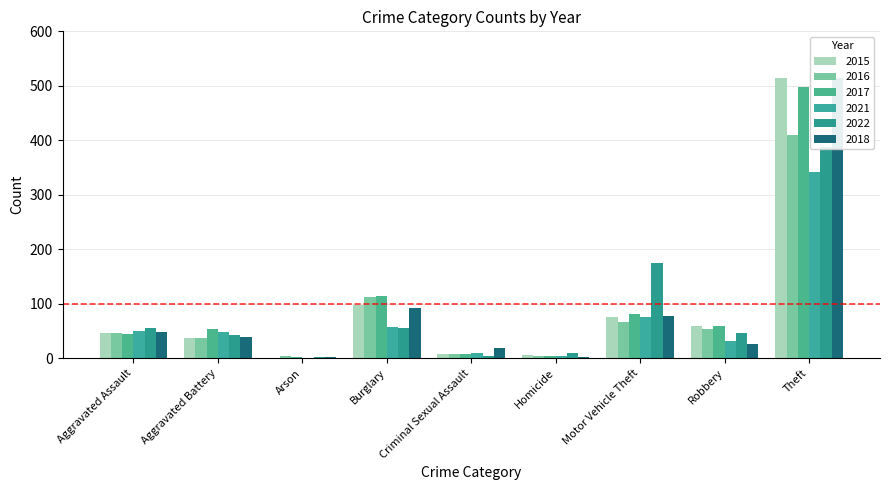

How many bars are there in total?

54